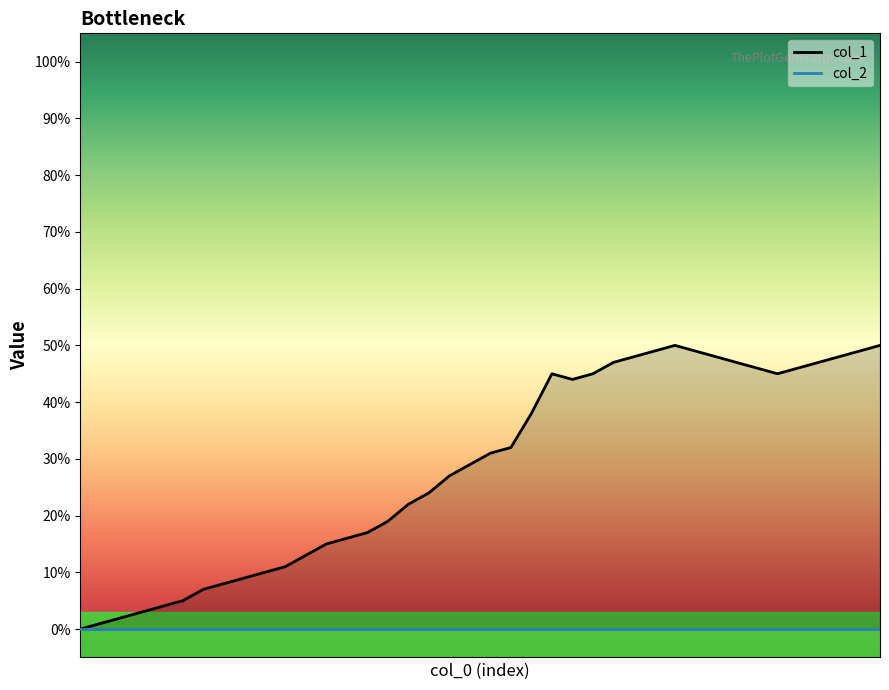

Rank the categories by value from lowest to highest.

0, 1, 2, 3, 4, 5, 6, 7, 8, 9, 10, 11, 12, 13, 14, 15, 16, 17, 18, 19, 20, 21, 22, 24, 23, 25, 34, 33, 35, 26, 32, 36, 27, 31, 37, 28, 30, 38, 29, 39